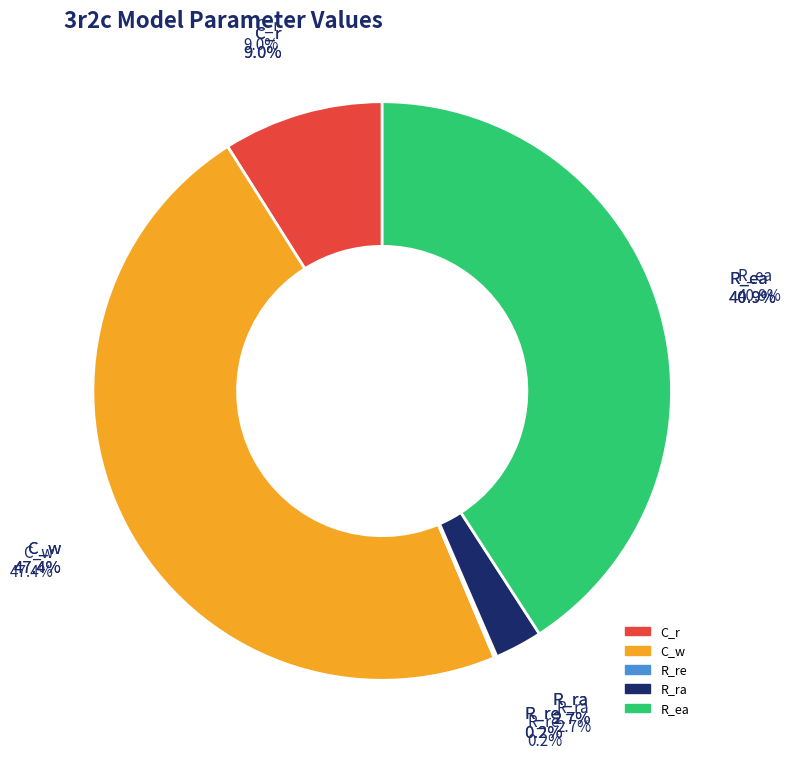

Is R_re the majority of the pie?

No